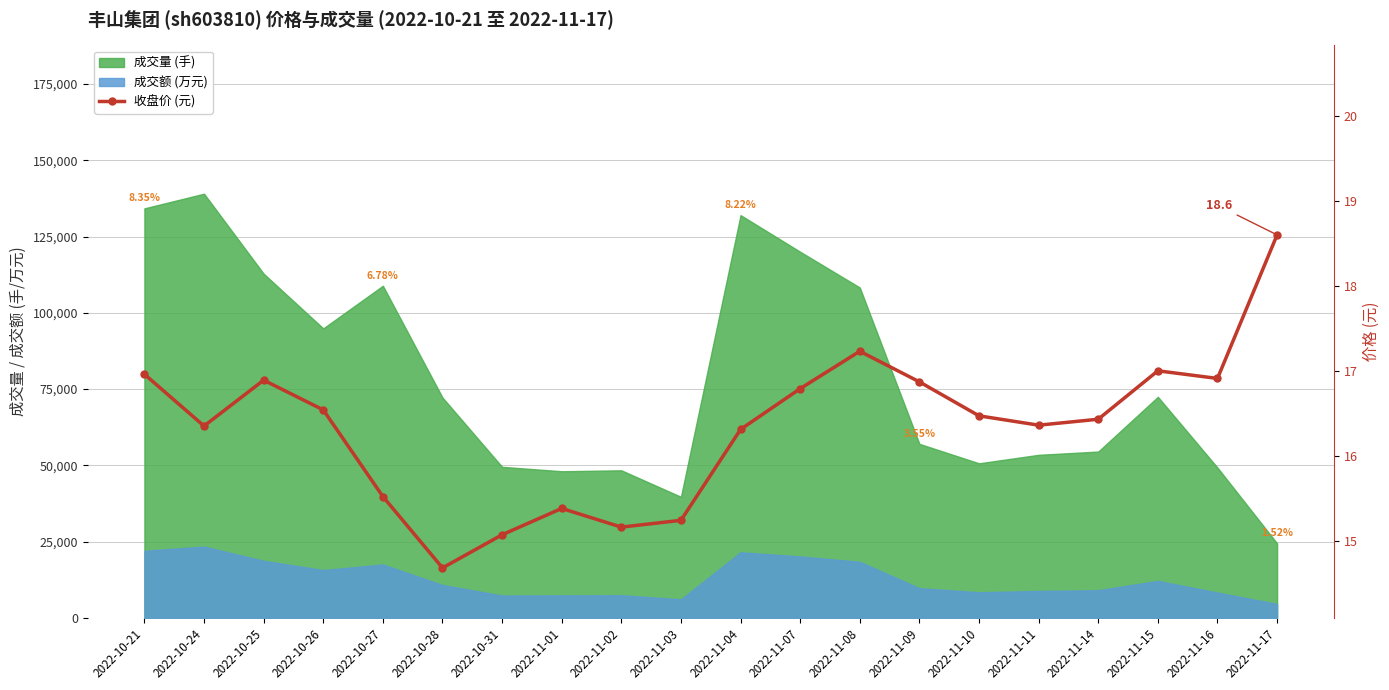

Rank the categories by value from highest to lowest.

2022-11-17, 2022-11-08, 2022-11-15, 2022-10-21, 2022-11-16, 2022-10-25, 2022-11-09, 2022-11-07, 2022-10-26, 2022-11-10, 2022-11-14, 2022-11-11, 2022-10-24, 2022-11-04, 2022-10-27, 2022-11-01, 2022-11-03, 2022-11-02, 2022-10-31, 2022-10-28